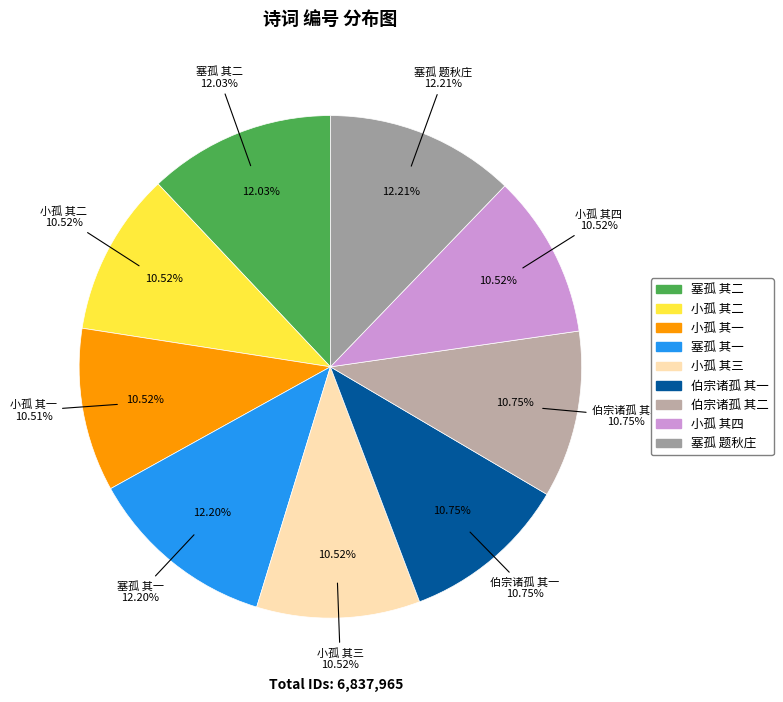

Combined, do 塞孤 其一 和倬盦白海棠韵 and 小孤 其二 account for over 50%?

No